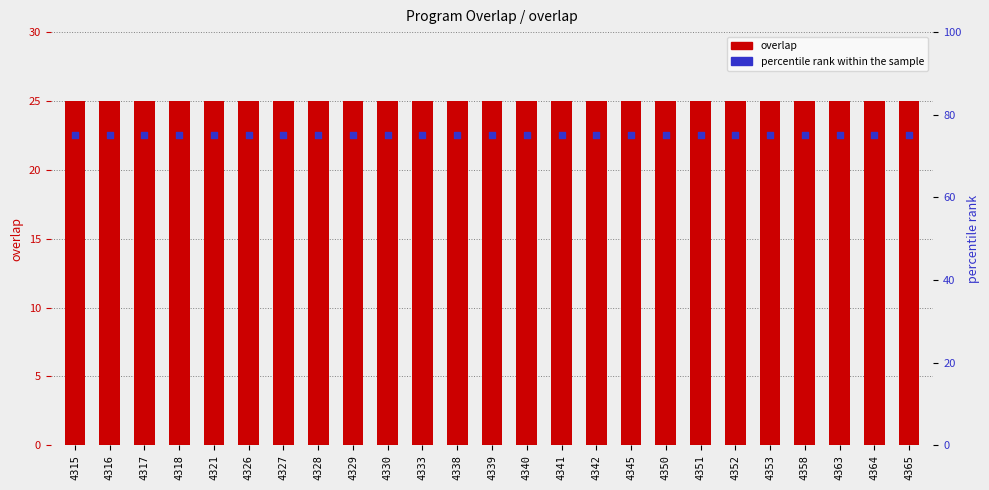

Which series has the largest Y range (max minus min)?

overlap